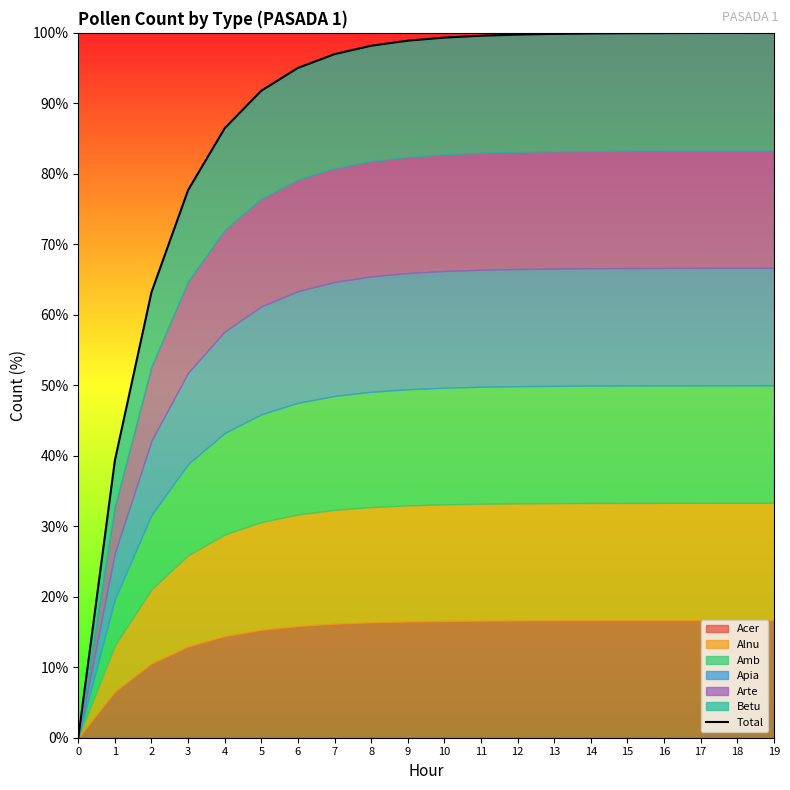

Count the number of categories in the chart.

20